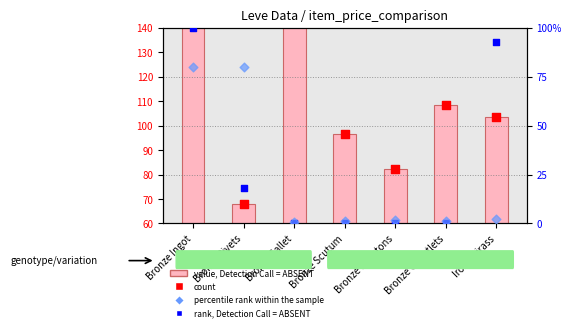

At how many categories does at least one series exceed 110?

2